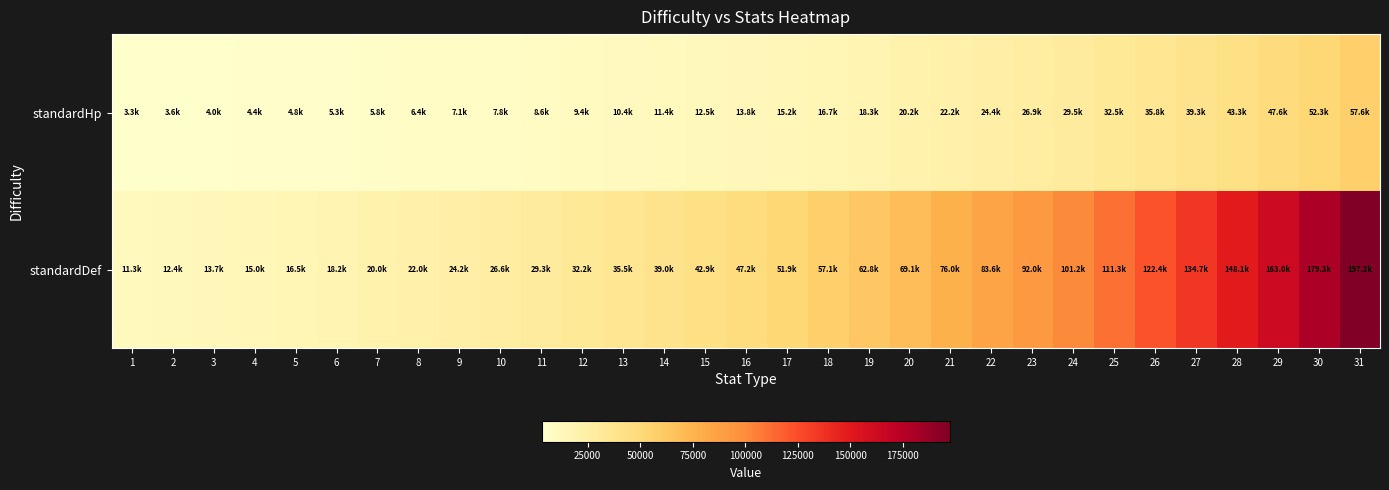

At which category is the sum across all series the highest?

31